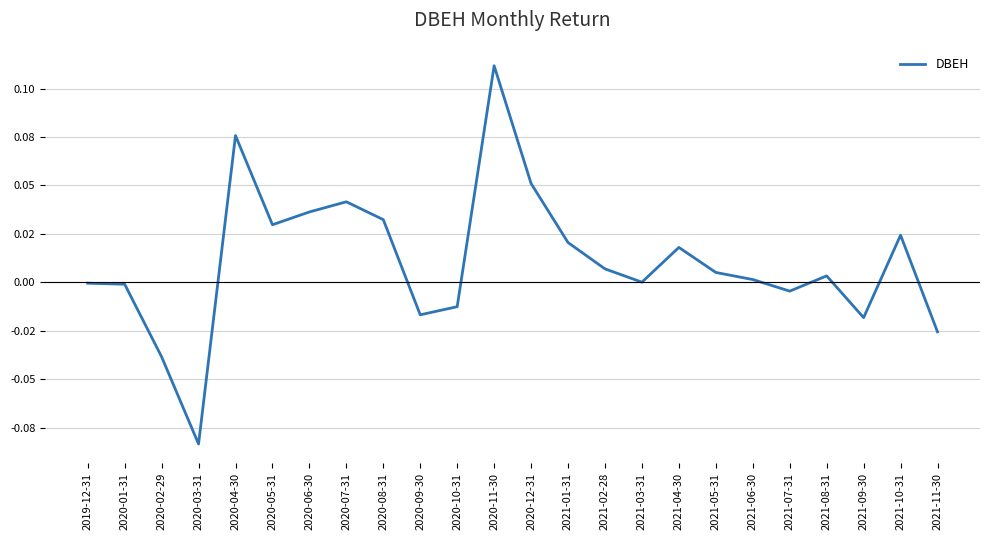

Which has a higher value, 2020-10-31 or 2021-11-30?

2020-10-31